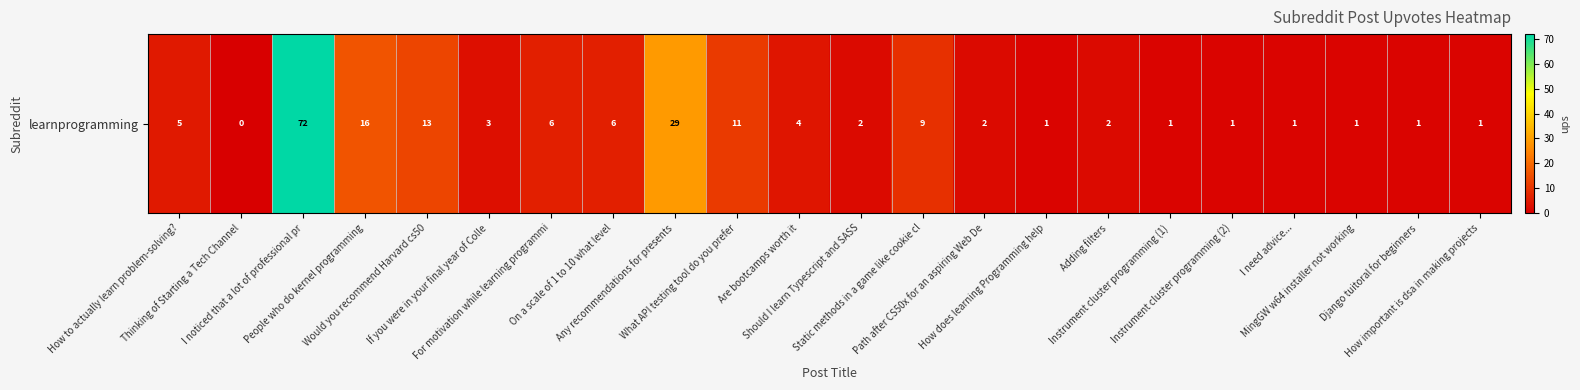

What is the change in value from How to actually learn problem-solving? to Path after CS50x for an aspiring Web De?

-3